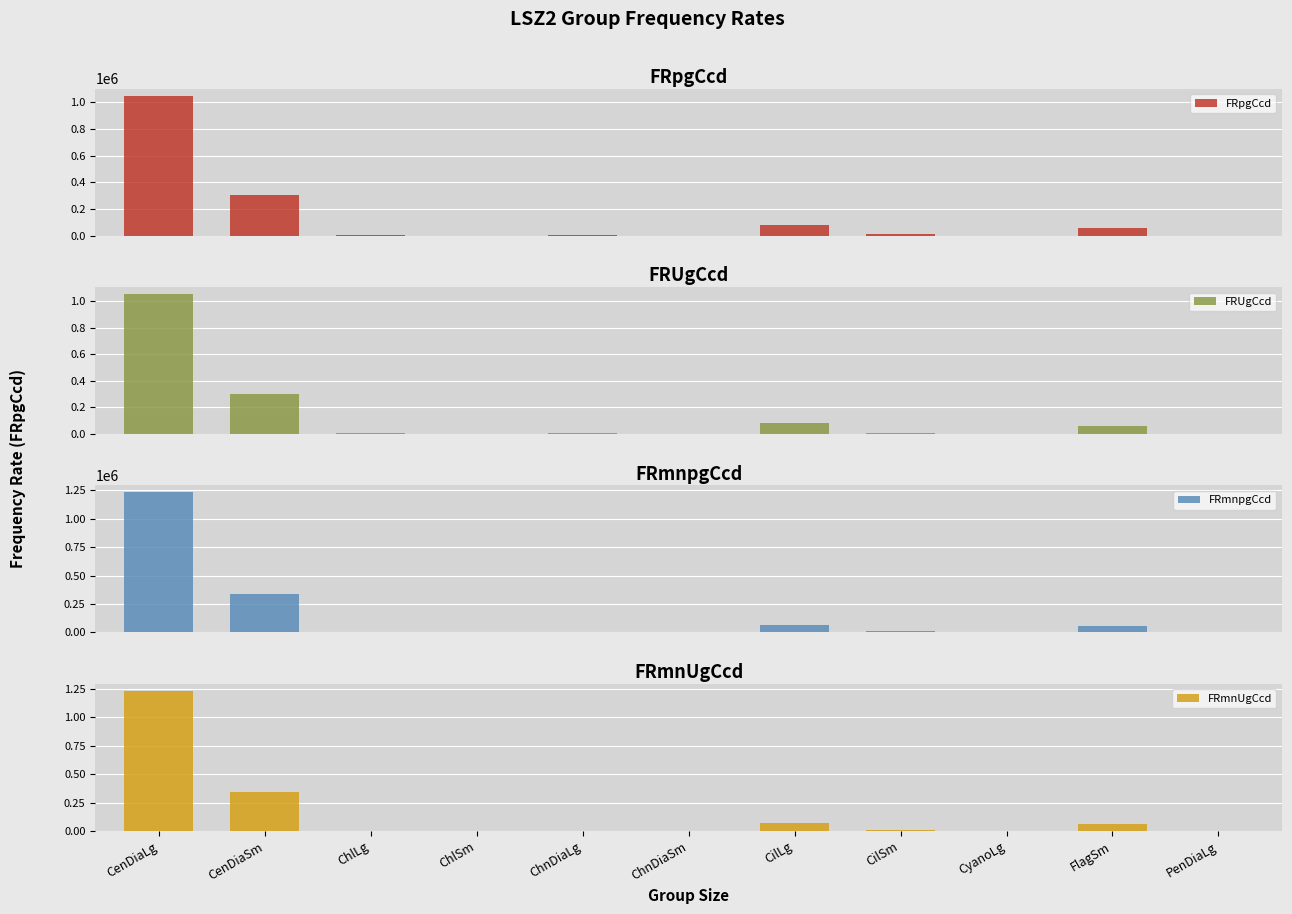

What is the label of the 1st bar from the right?

PenDiaLg